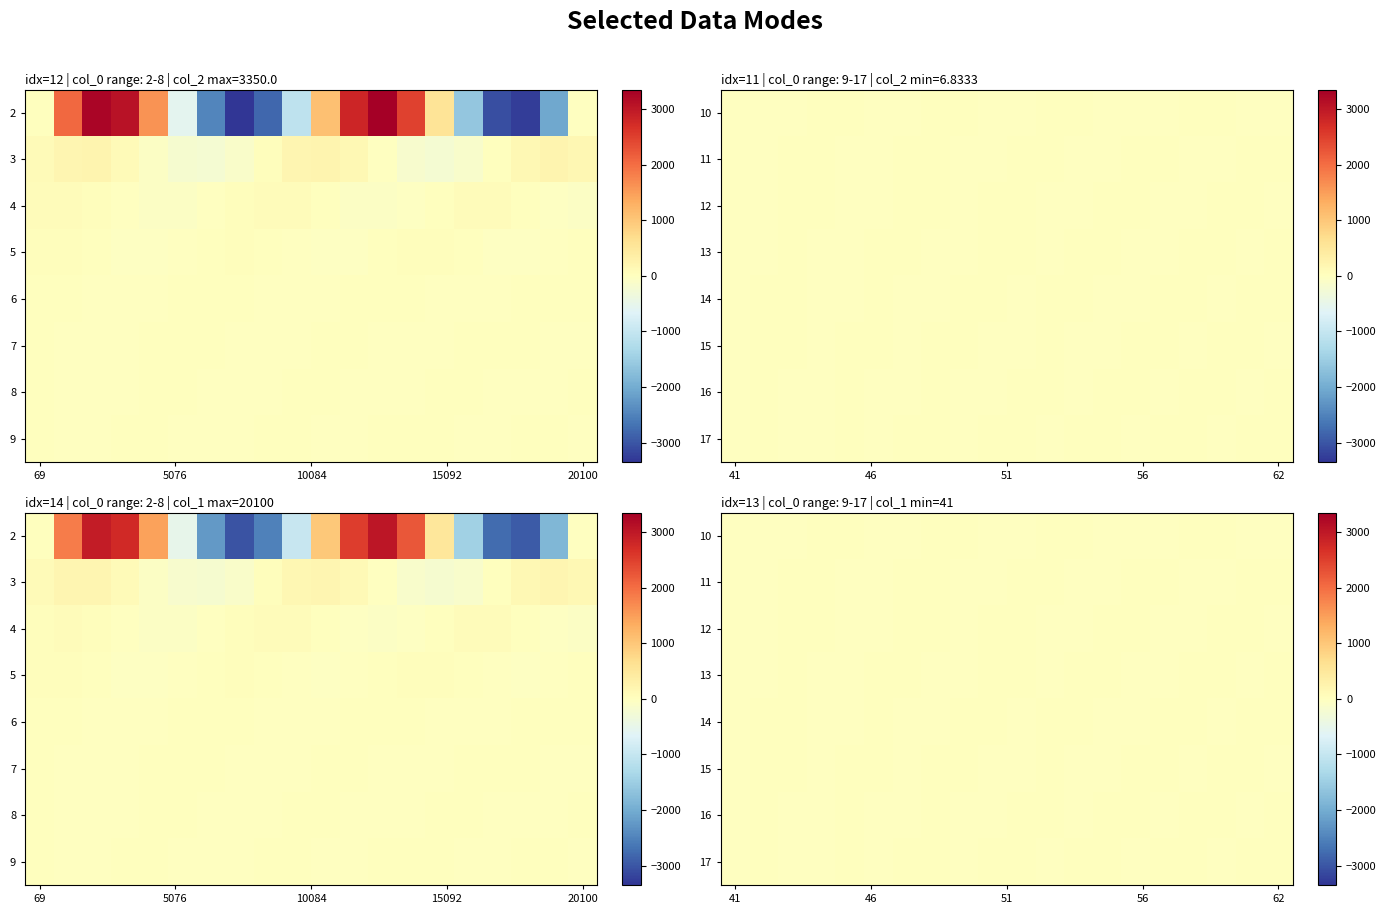

Count the number of data series in this chart.

8